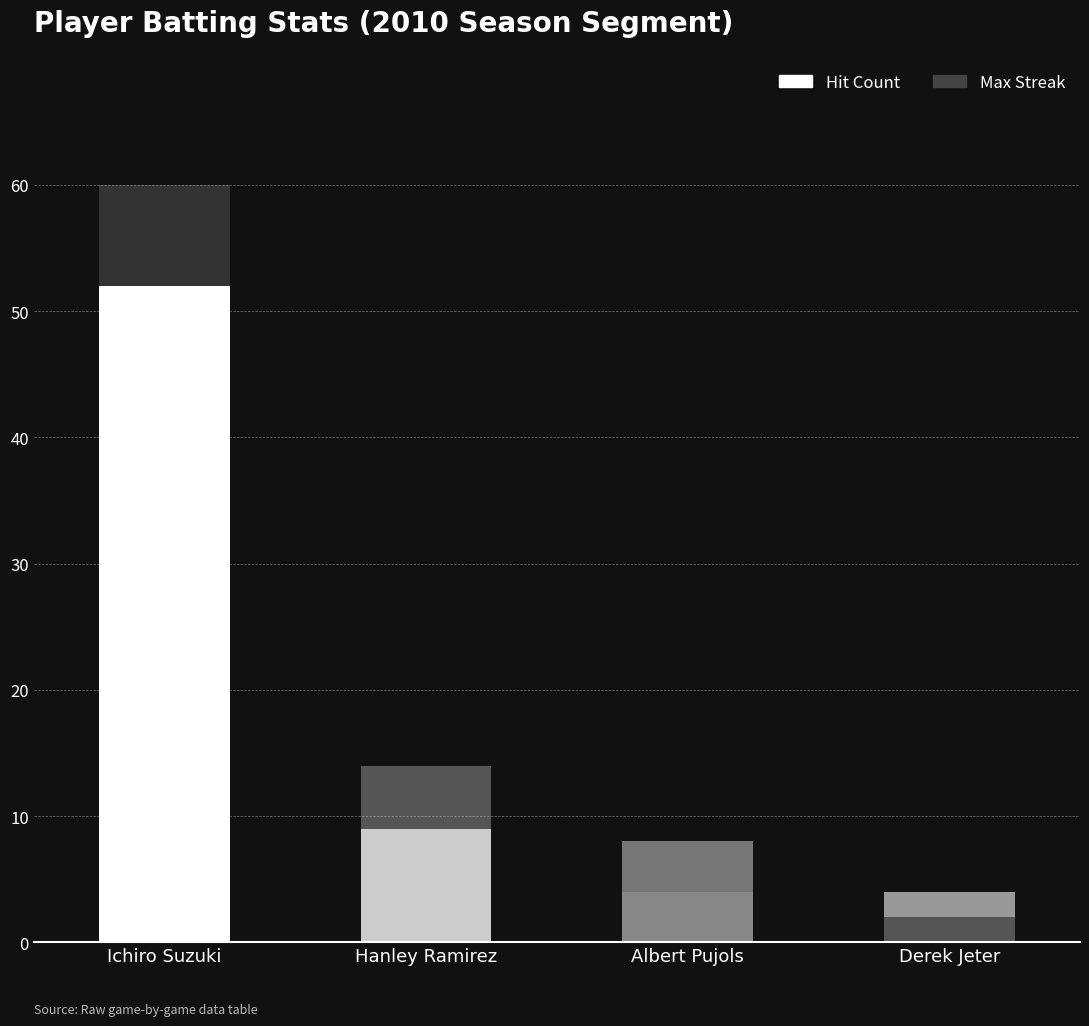

Are the bars grouped side by side (vs. stacked)?

No